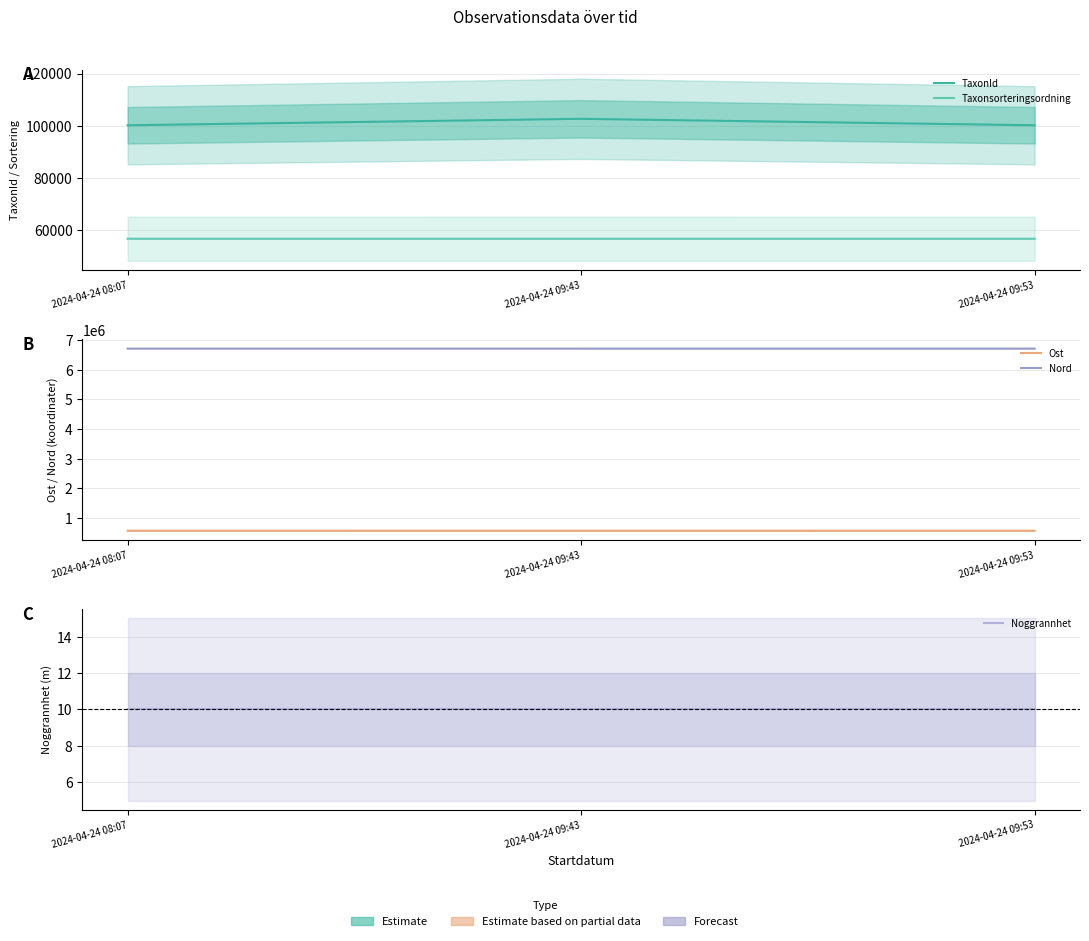

Reading left to right, extract all data points from this chart.

TaxonId: 2024-04-24 08:07=100138	2024-04-24 09:43=102613	2024-04-24 09:53=100138
Taxonsorteringsordning: 2024-04-24 08:07=56563	2024-04-24 09:43=56566	2024-04-24 09:53=56563
Ost: 2024-04-24 08:07=563650	2024-04-24 09:43=563471	2024-04-24 09:53=563644
Nord: 2024-04-24 08:07=6716739	2024-04-24 09:43=6716611	2024-04-24 09:53=6716631
Noggrannhet: 2024-04-24 08:07=10	2024-04-24 09:43=10	2024-04-24 09:53=10